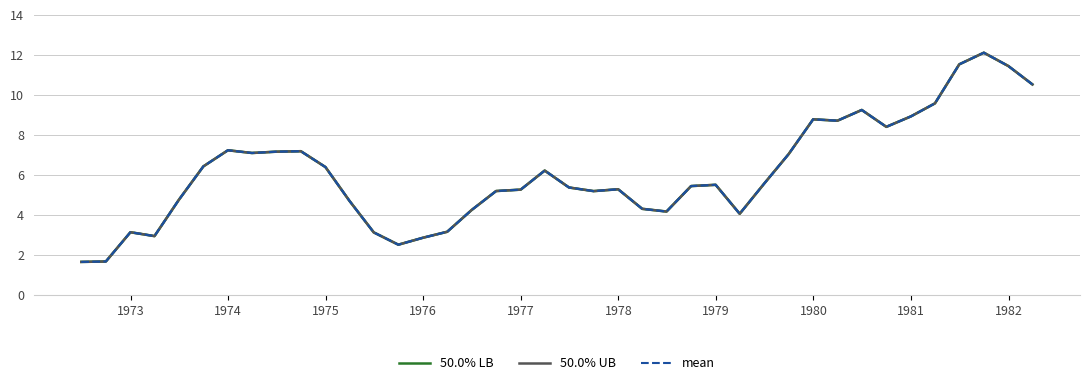

Does the chart display data point markers on the line(s)?

No